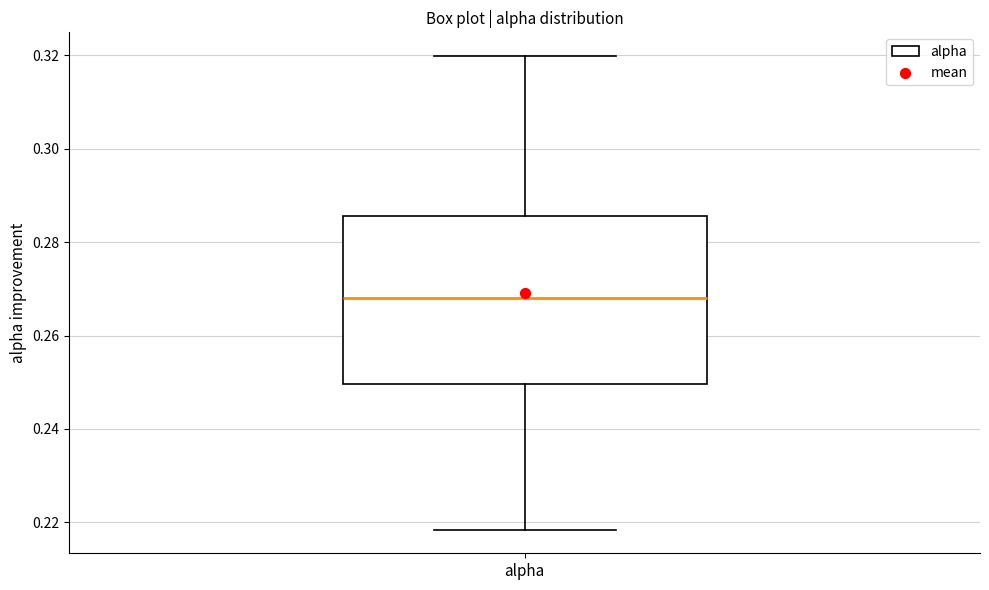

Read this box plot against the y-axis: the position of the median line, the range covered by the box, and the ends of both whiskers. The values are not printed on the chart, so give them approximately, as read against the axis.

median 0.268, box 0.250 to 0.286, whiskers 0.218 to 0.320